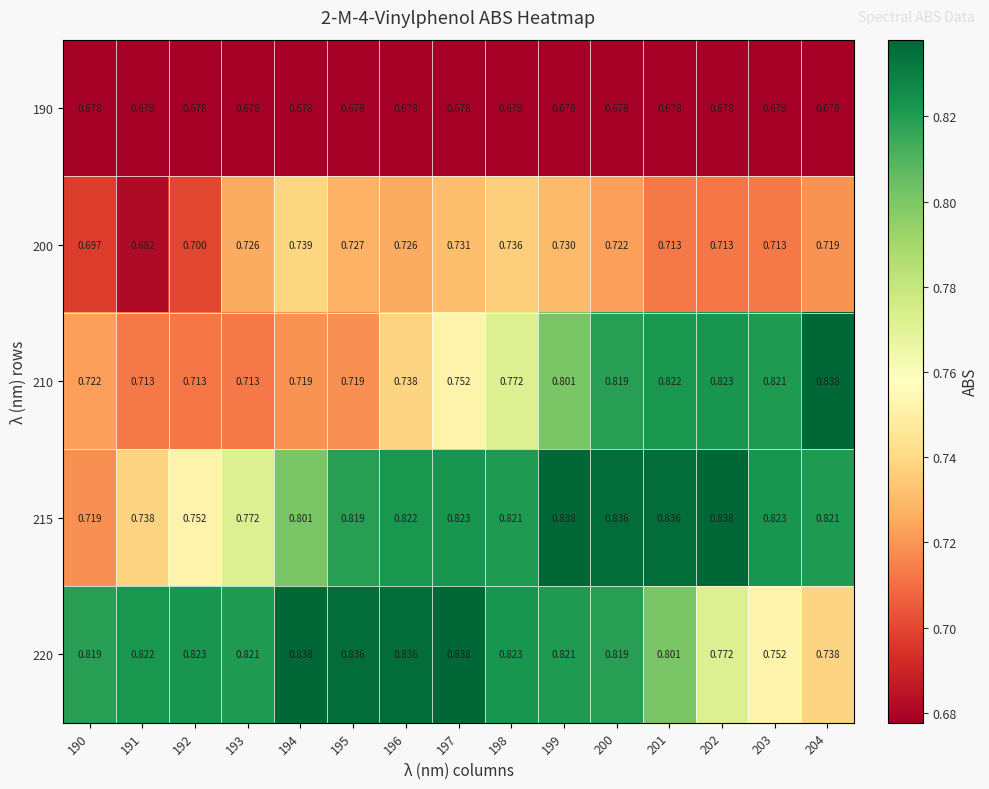

Is the value of 215 at 203 greater than the value of 190 at 191?

Yes